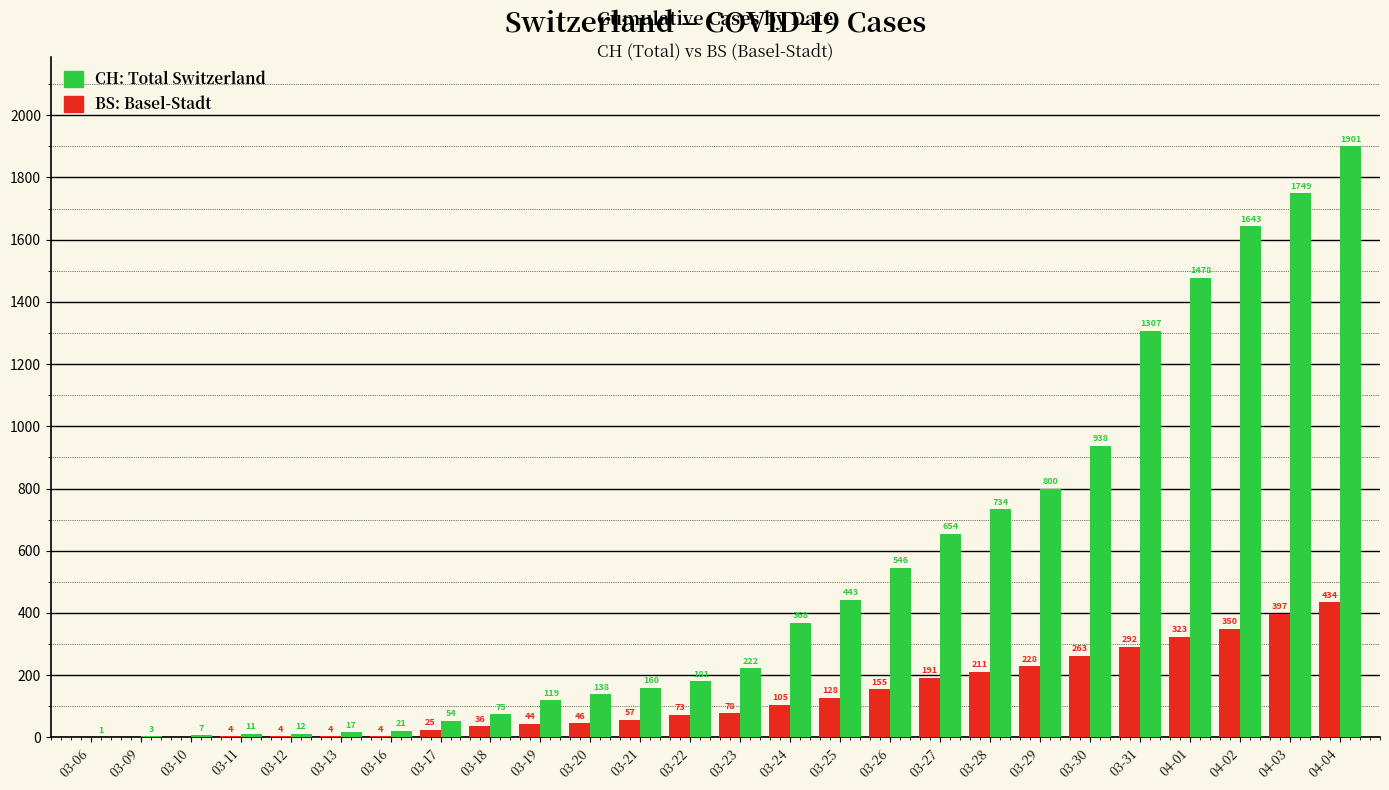

What is the total value across all series at 03-13?

21